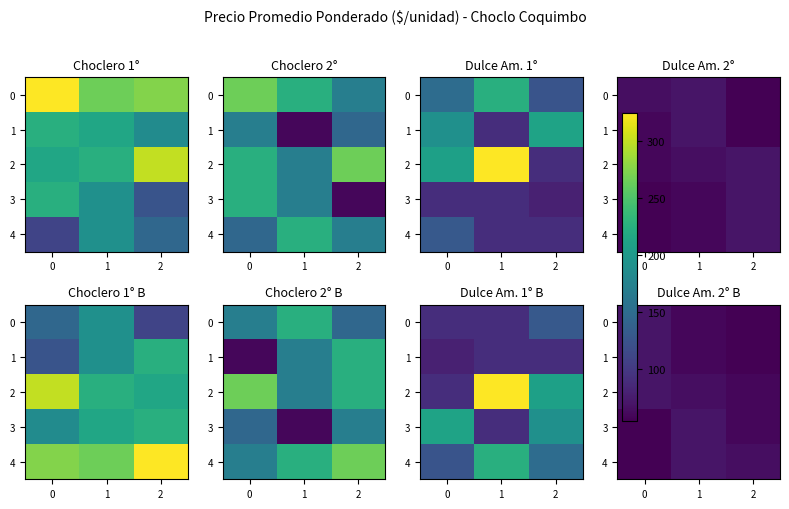

What is the lowest value of the 2 series?

60